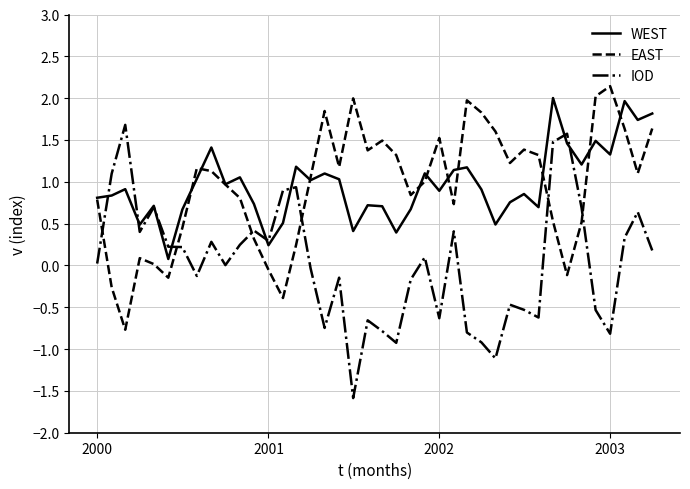

In WEST, how many points are lower than both neighbors (excluding endpoints)?

13